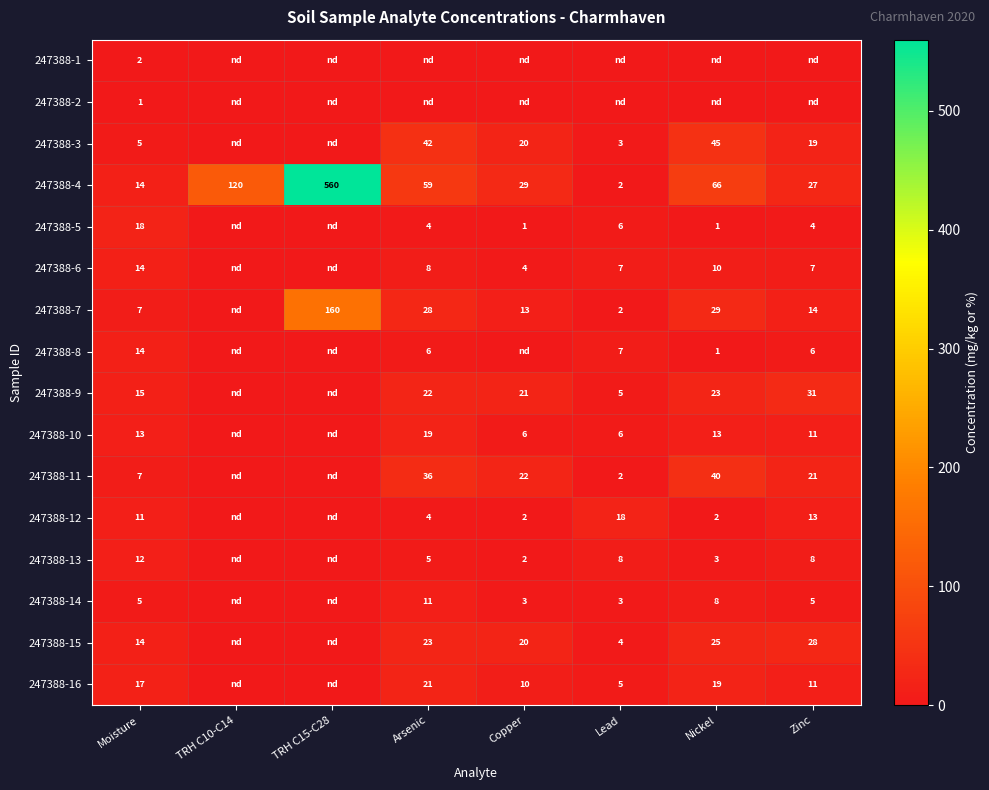

How many data points in 247388-4 are less than 59?

4